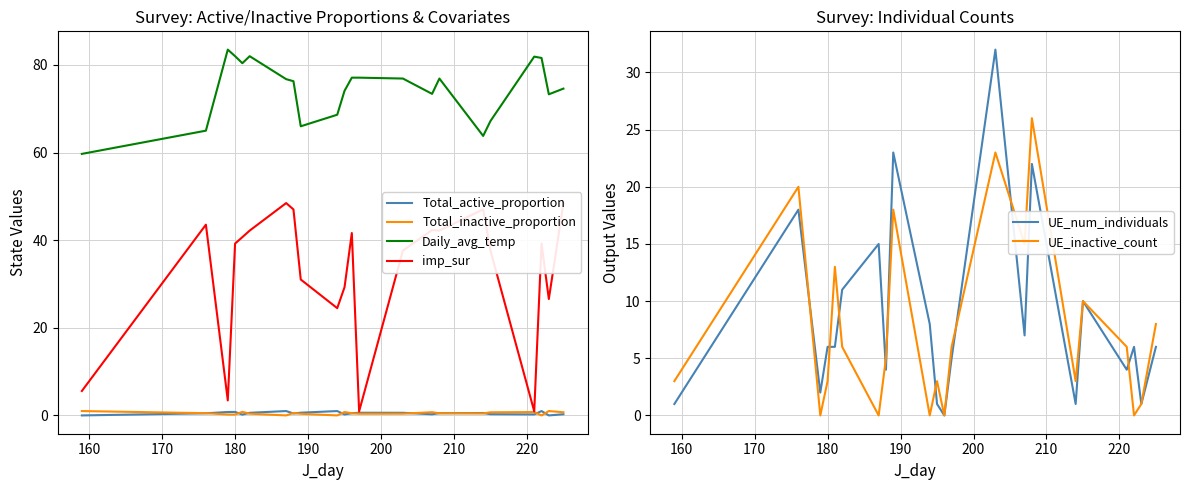

True or false: Total_active_proportion and Daily_avg_temp intersect in this chart.

False